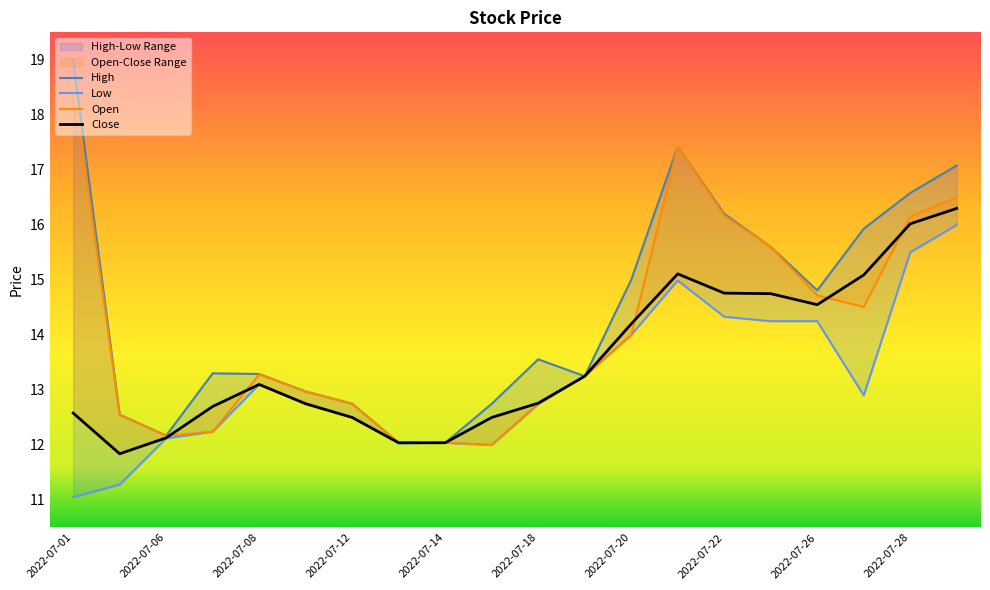

What is the sum of all High values?

288.3